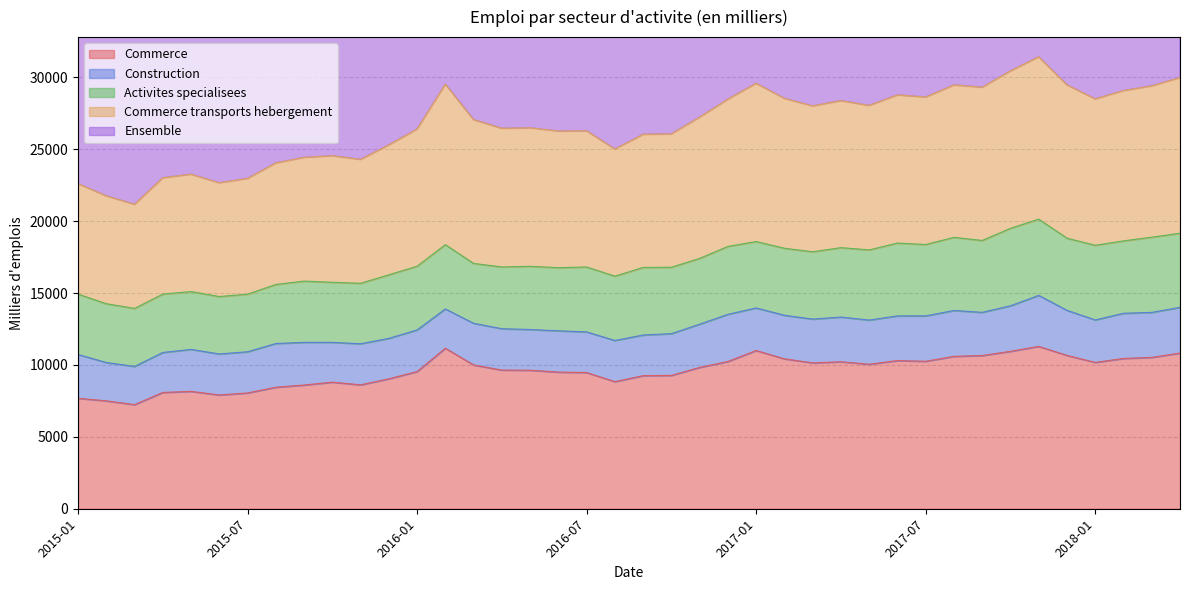

How many interior local valleys does the Ensemble series have?

10